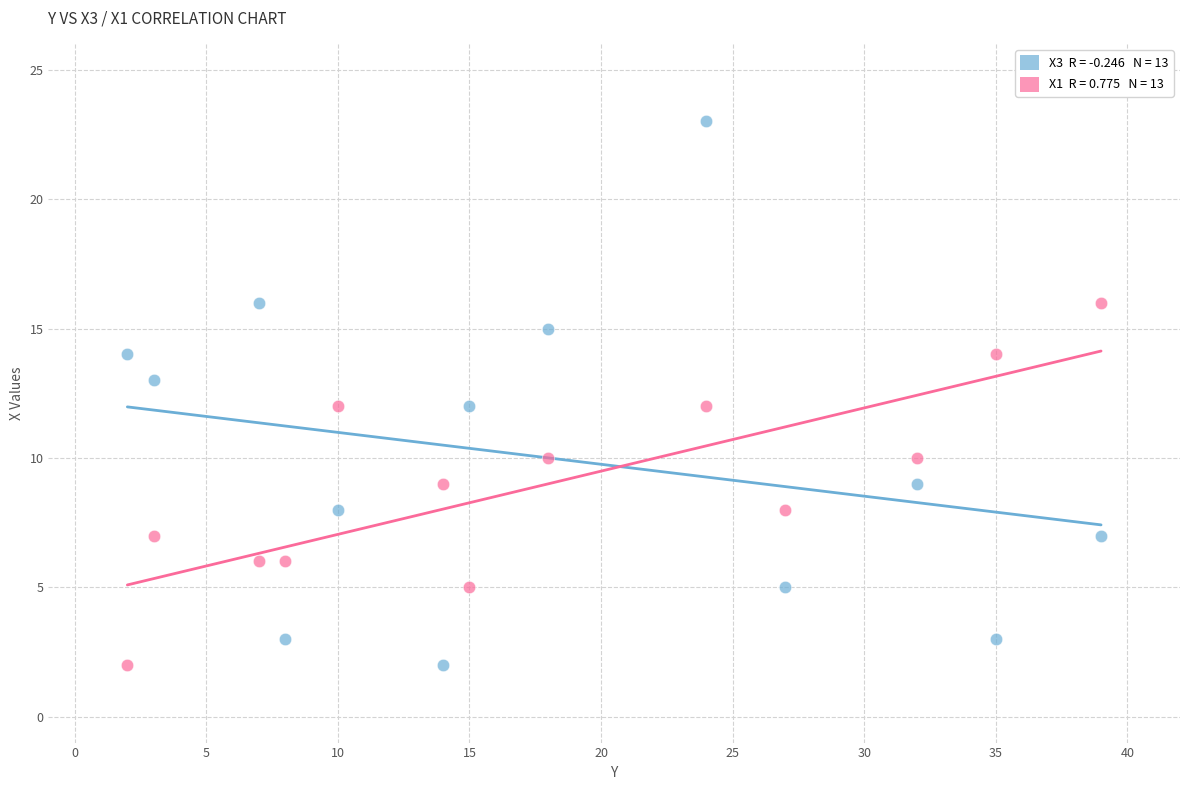

Across all data points, what is the range of Y values (max minus min)?

21